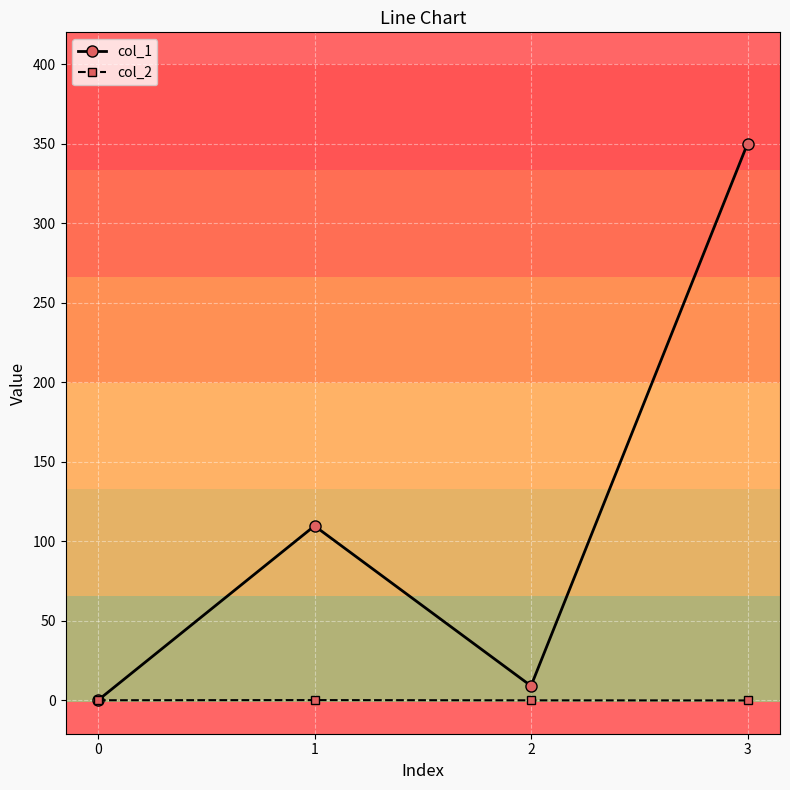

What is the value of the col_2 point at the 3rd from the left?

-0.1